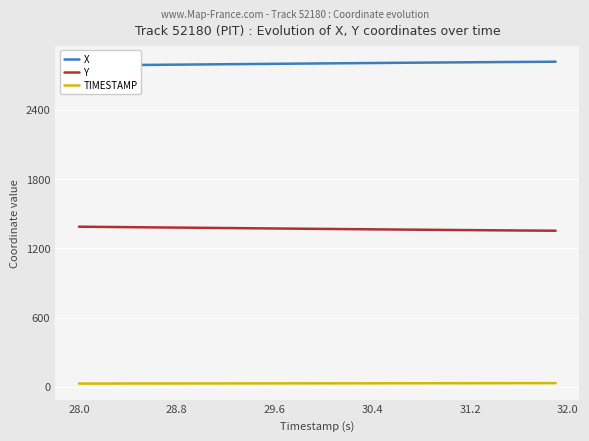

What is the maximum value for Y?

1387.0